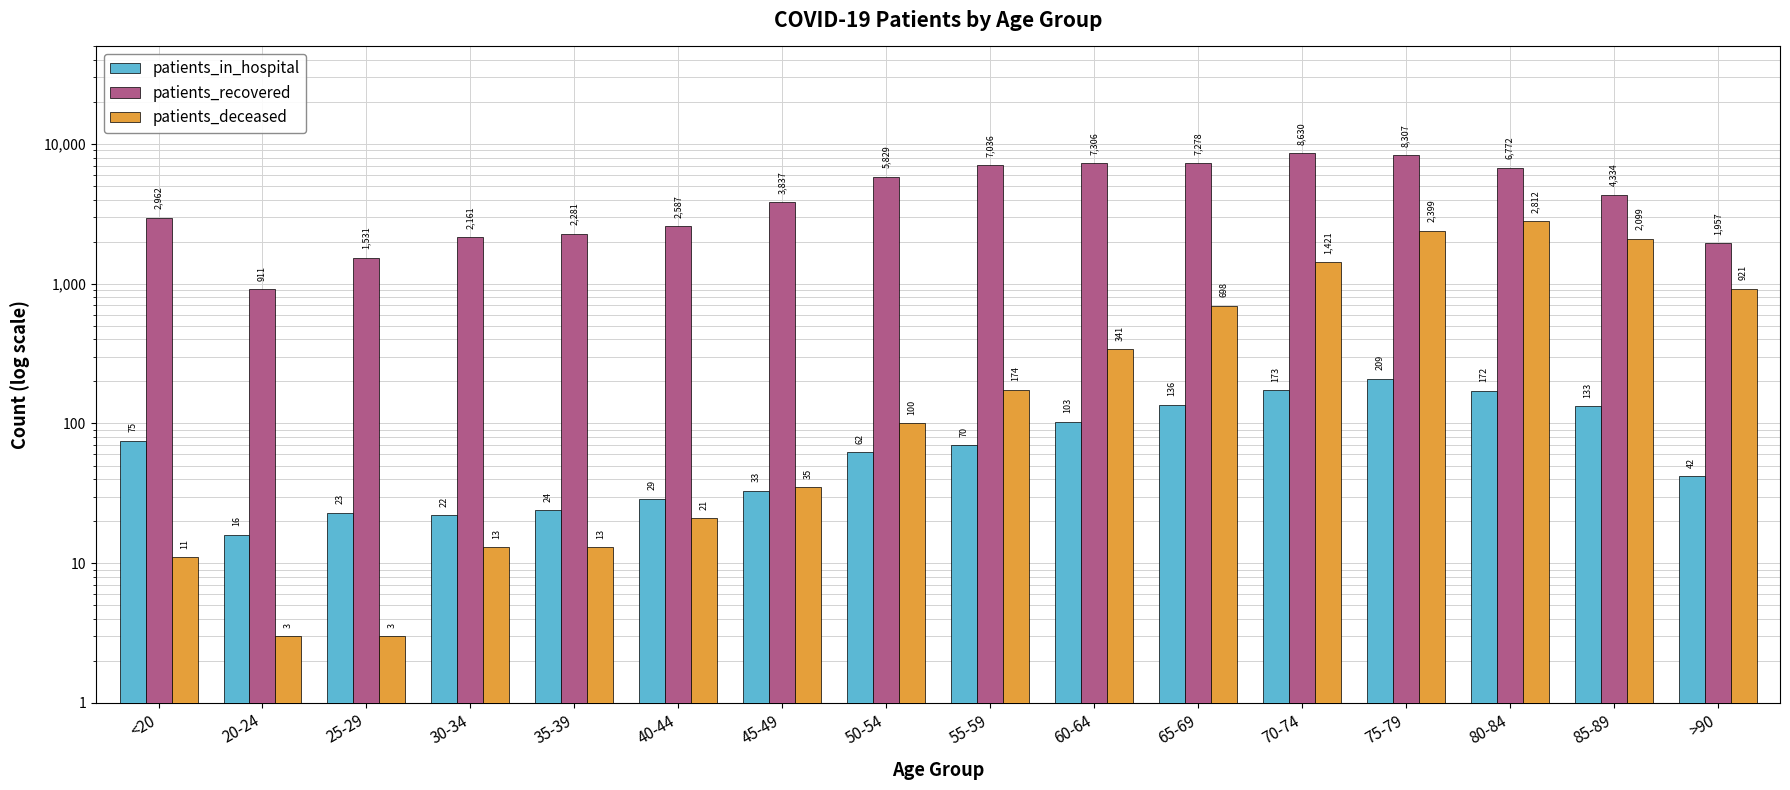

How many data points does each series have?

16